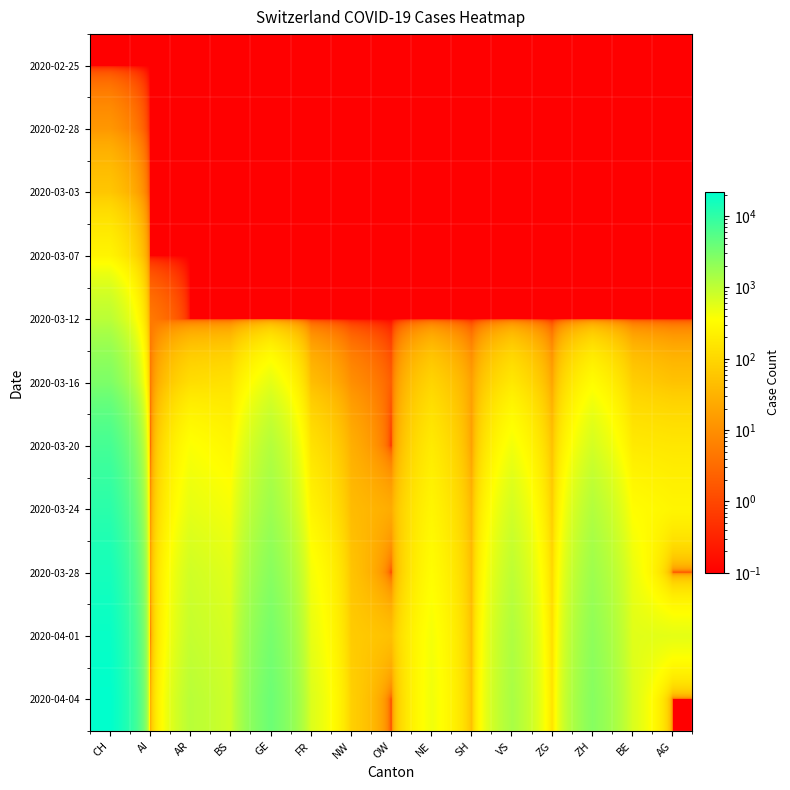

What is the smallest value displayed?

0.1